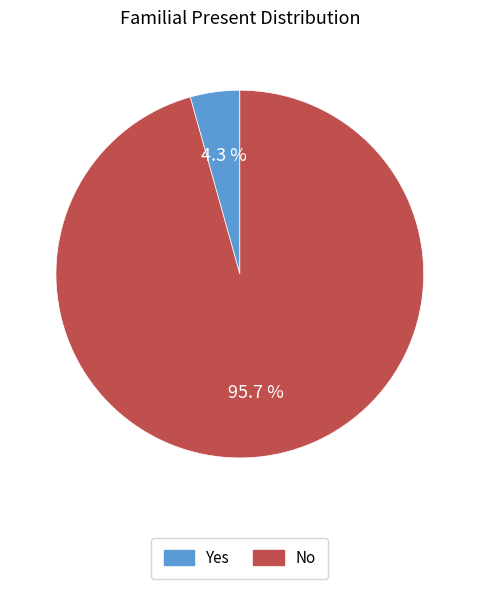

The No slice represents 96% of the pie. True or false?

True